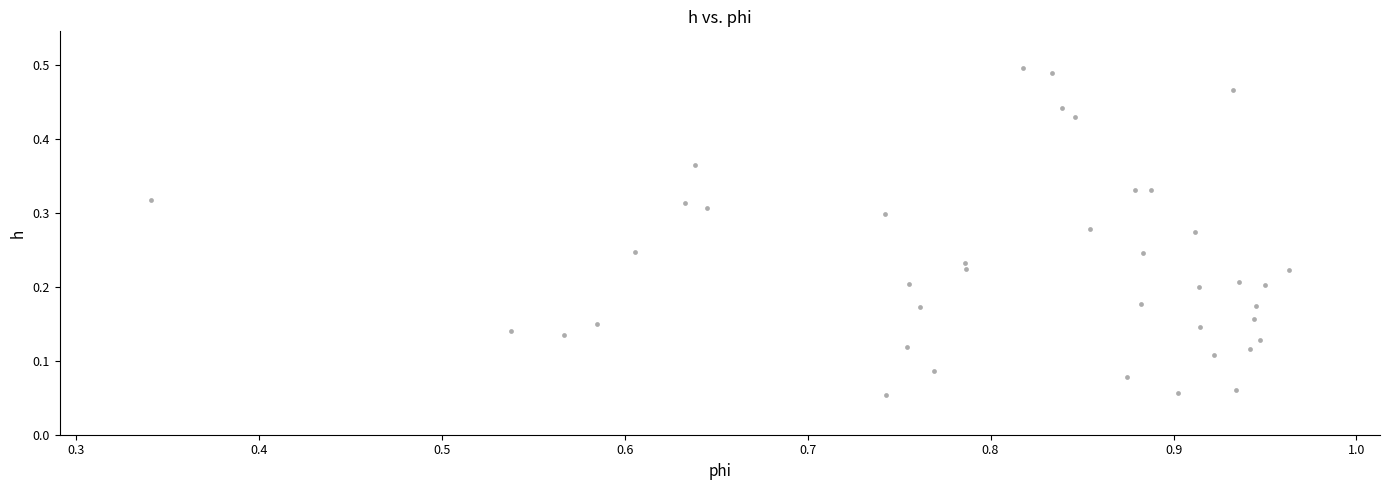

What is the range of X values (max minus min)?

0.6